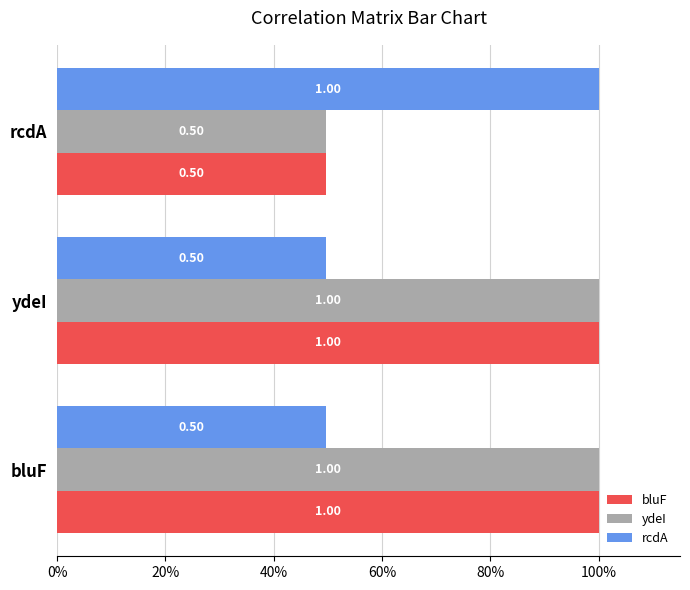

What are all the series names shown in the legend?

bluF, ydeI, rcdA